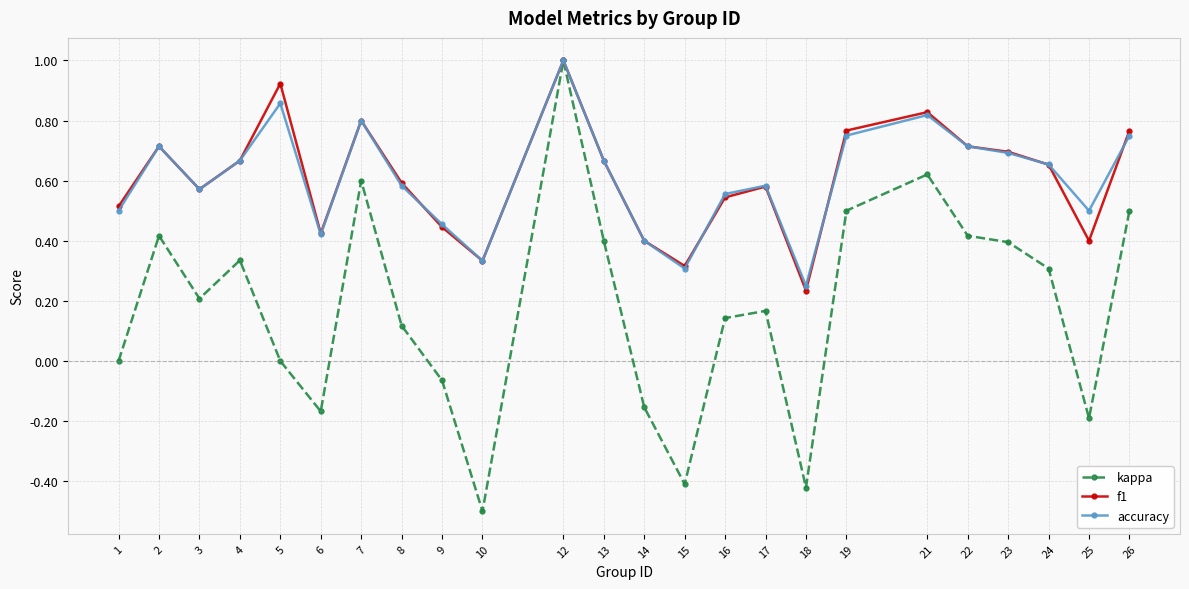

Which category has the lowest value across all series?

10